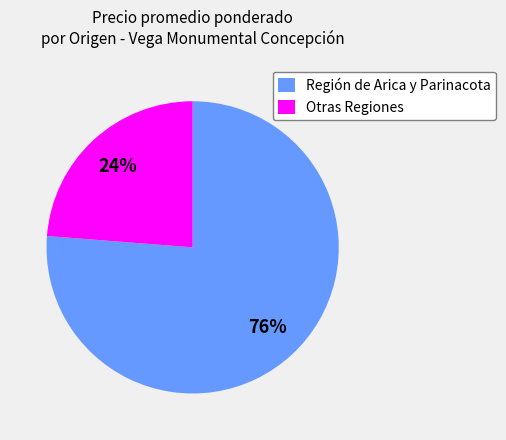

The Región de Arica y Parinacota slice represents 76% of the pie. True or false?

True